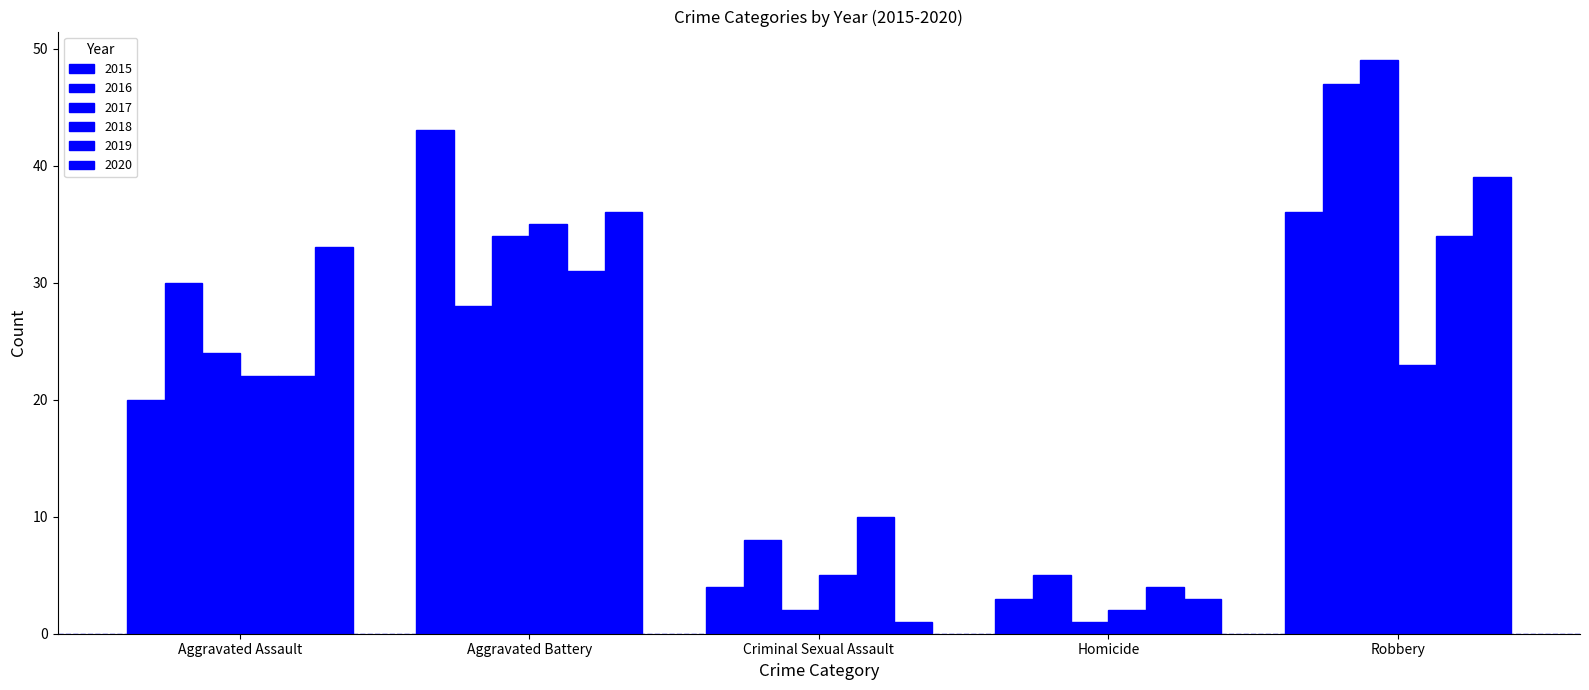

What position from the left is Homicide?

4